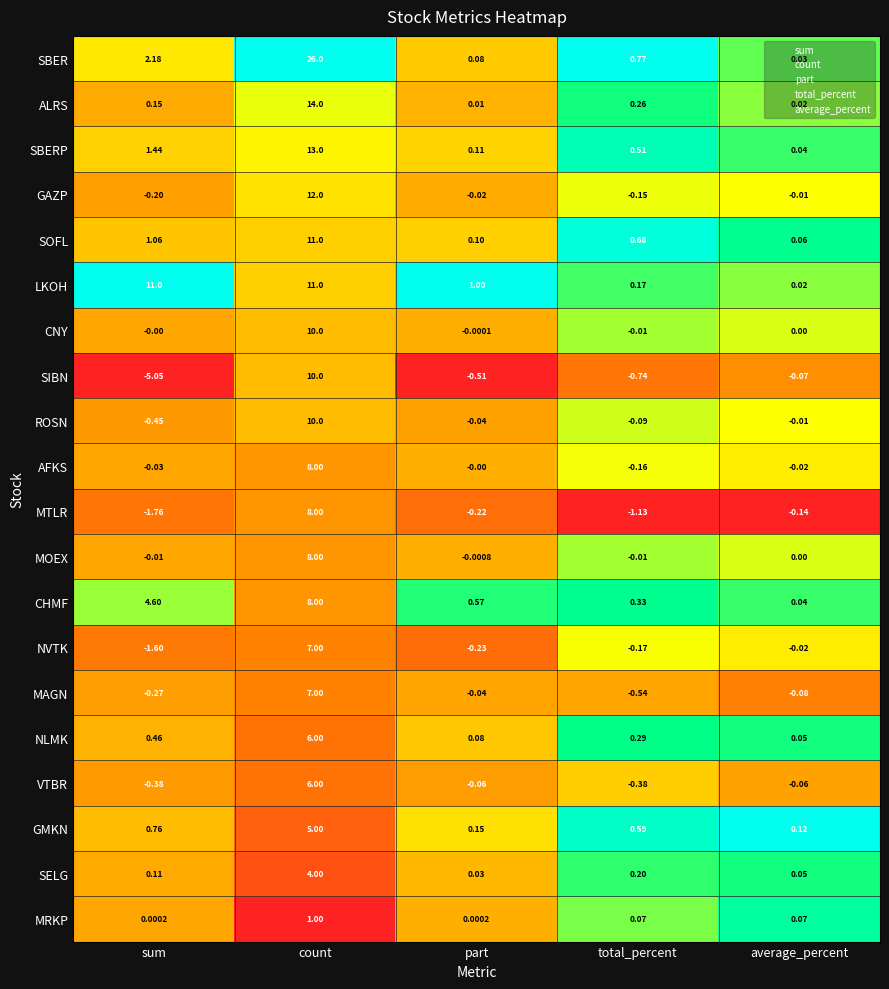

What is the total value across all series at sum?

12.0